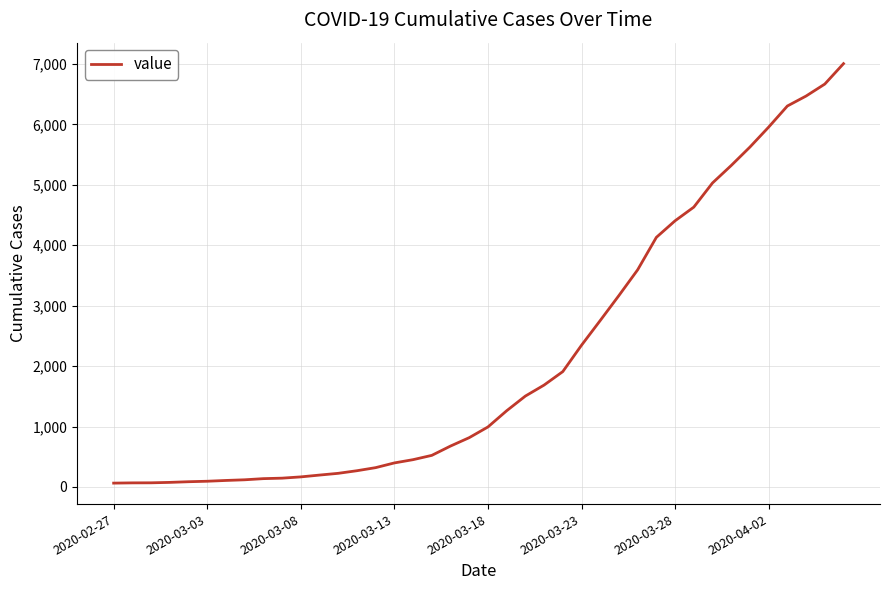

What is the maximum value shown in the chart?

7004